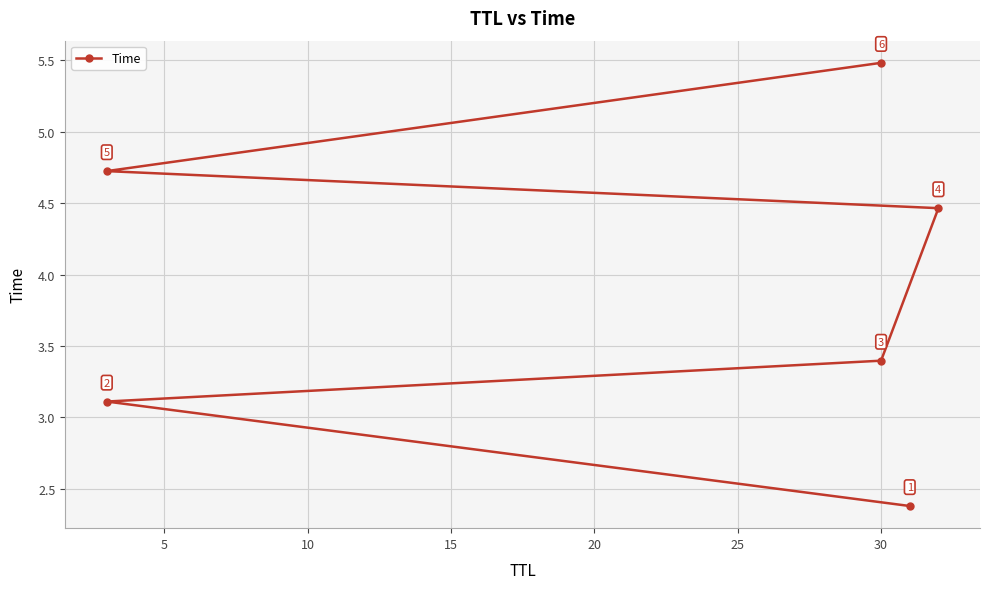

Is it true that the value at 15 is 4.5?

True